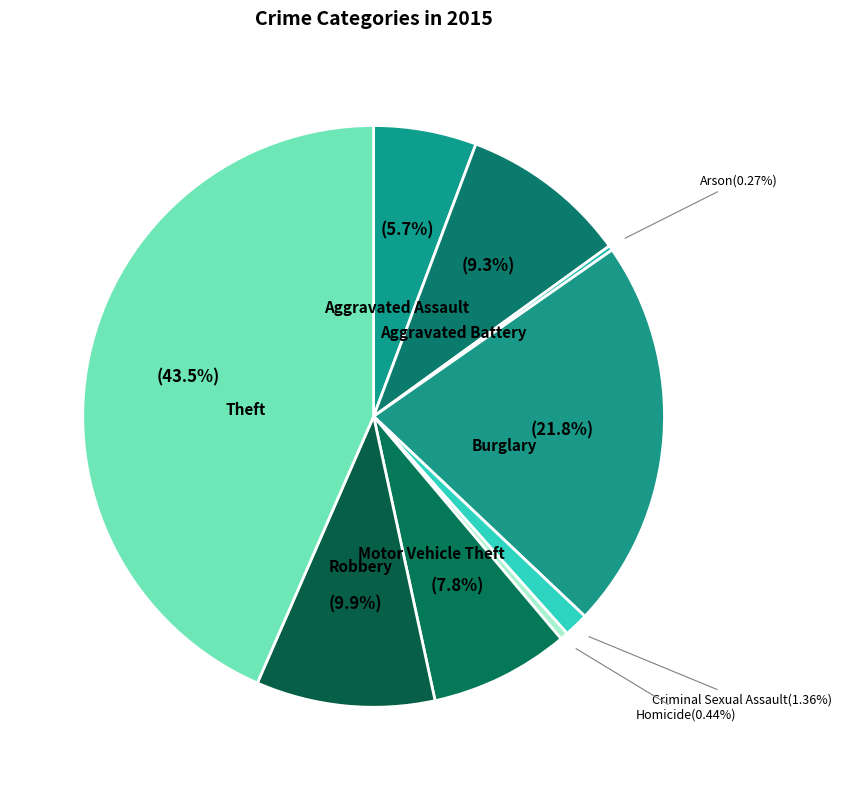

Which has a higher value, Theft or Criminal Sexual Assault?

Theft